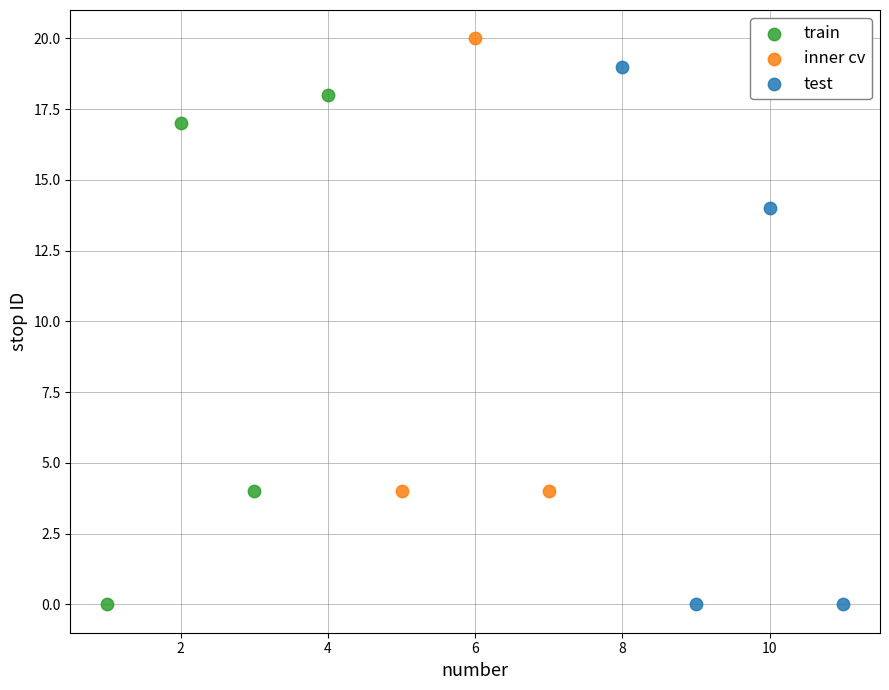

What are all the series names shown in the legend?

train, inner cv, test